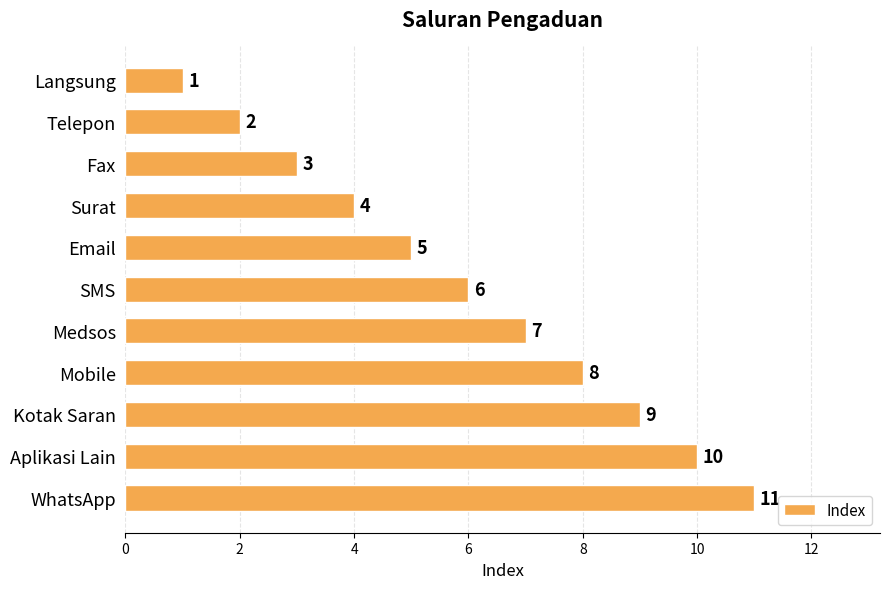

Rank the categories by value from lowest to highest.

Langsung, Telepon, Fax, Surat, Email, SMS, Medsos, Mobile, Kotak Saran, Aplikasi Lain, WhatsApp